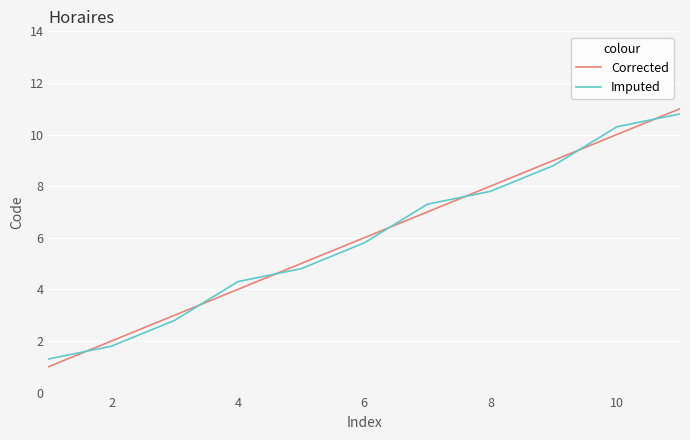

What is the difference between the maximum and minimum values in the Imputed series?

9.5